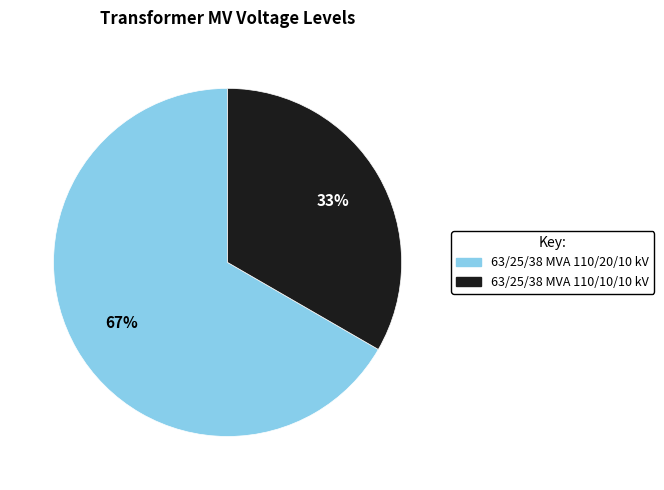

Is 63/25/38 MVA 110/20/10 kV the majority of the pie?

Yes